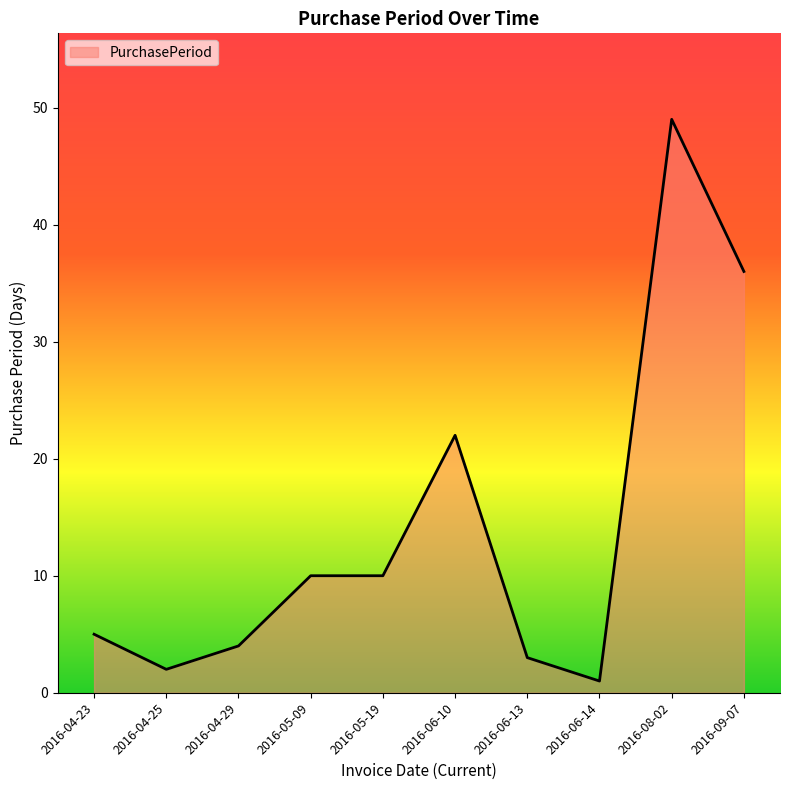

What is the difference between the maximum and minimum values?

48